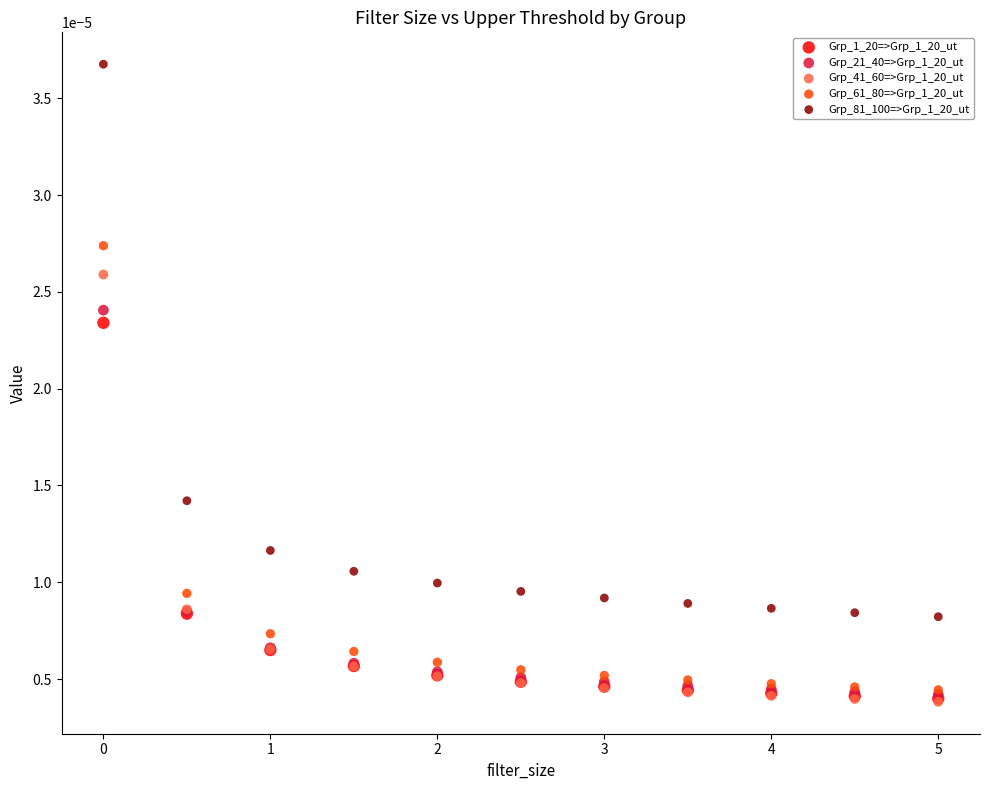

What are all the series names shown in the legend?

Grp_1_20=>Grp_1_20_ut, Grp_21_40=>Grp_1_20_ut, Grp_41_60=>Grp_1_20_ut, Grp_61_80=>Grp_1_20_ut, Grp_81_100=>Grp_1_20_ut